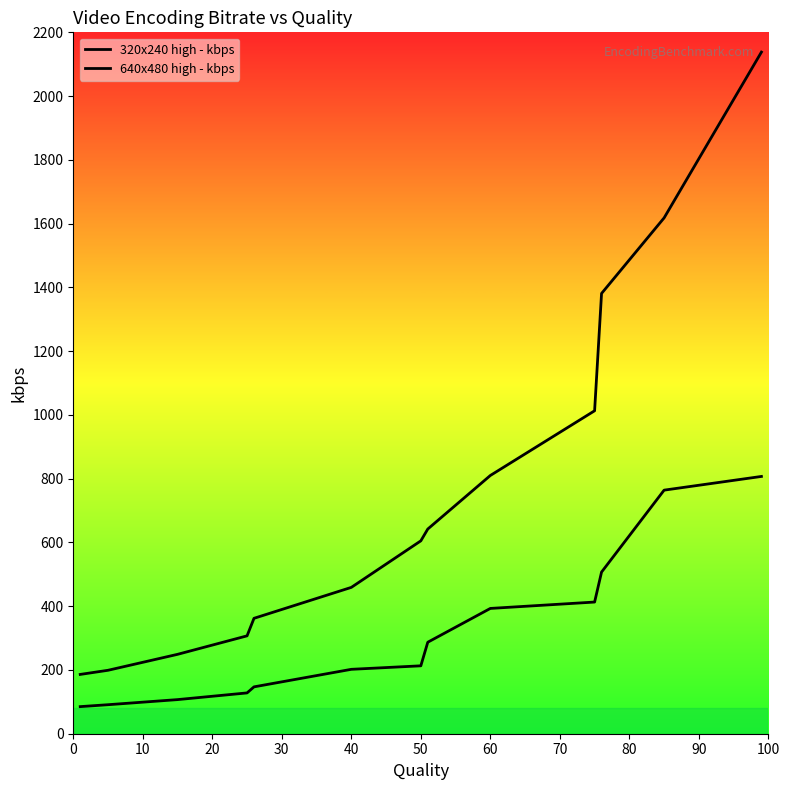

What is the minimum value for 640x480 high - kbps?

186